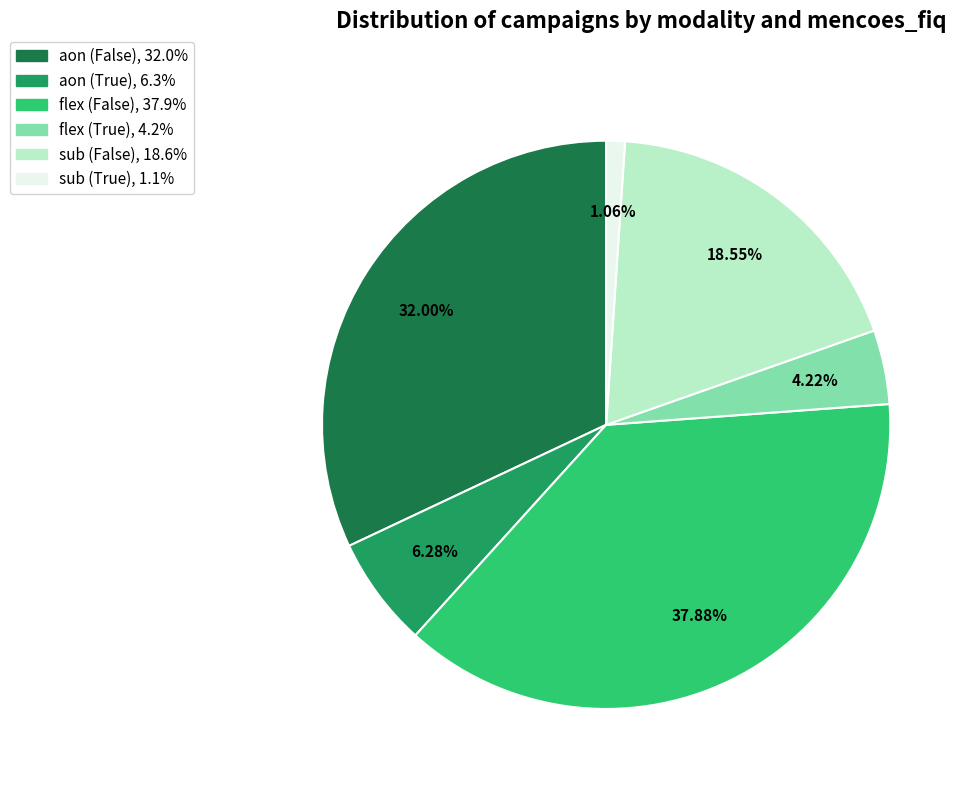

Which category has the biggest portion of the pie?

flex (False)